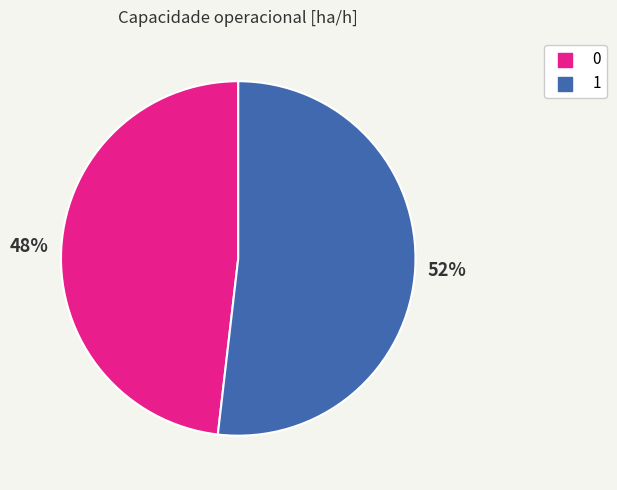

Combined, do 1 and 0 account for over 50%?

Yes